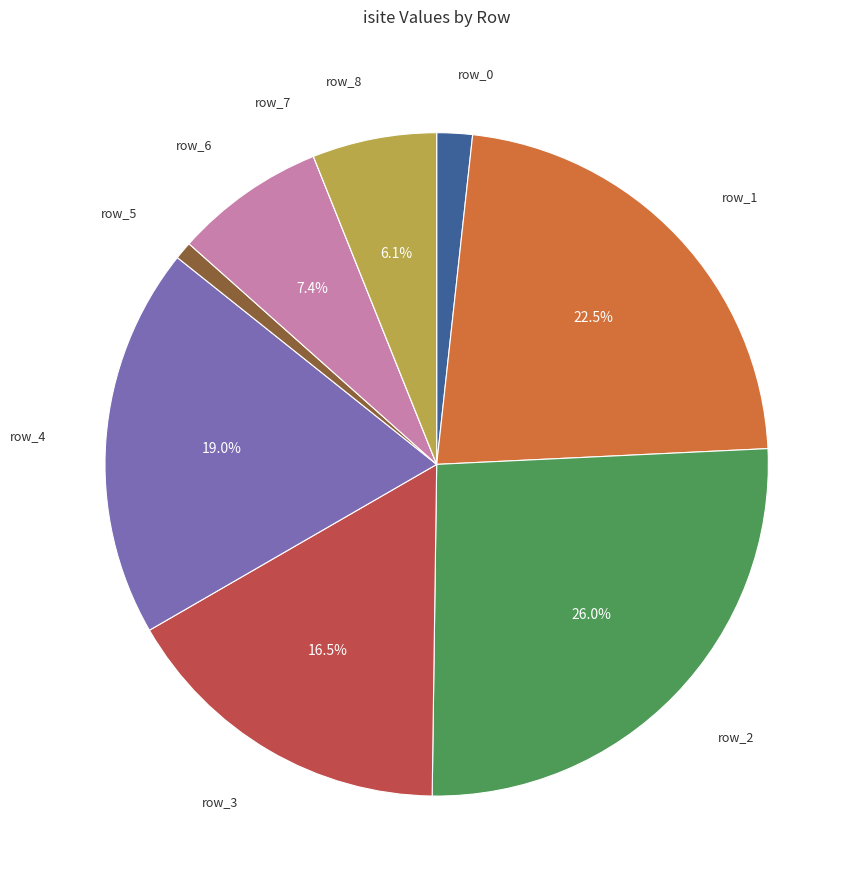

Is there any slice that represents more than half of the pie?

No